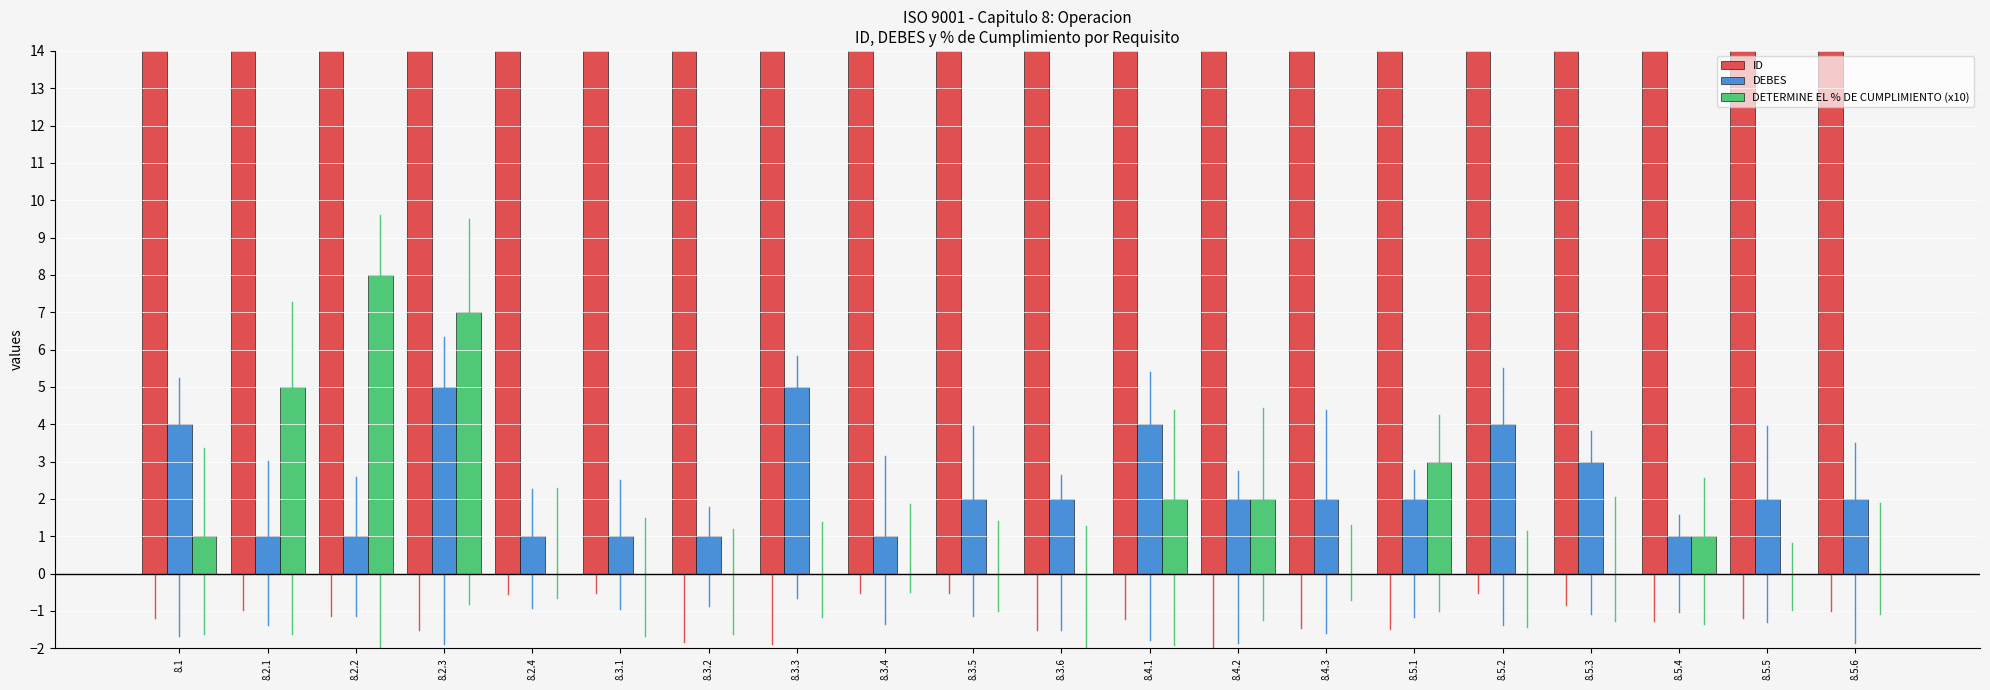

What is the maximum value shown in the chart?

56